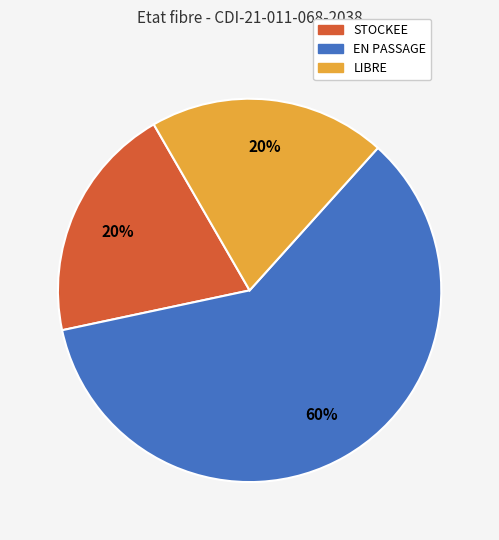

The EN PASSAGE slice represents 54% of the pie. True or false?

False